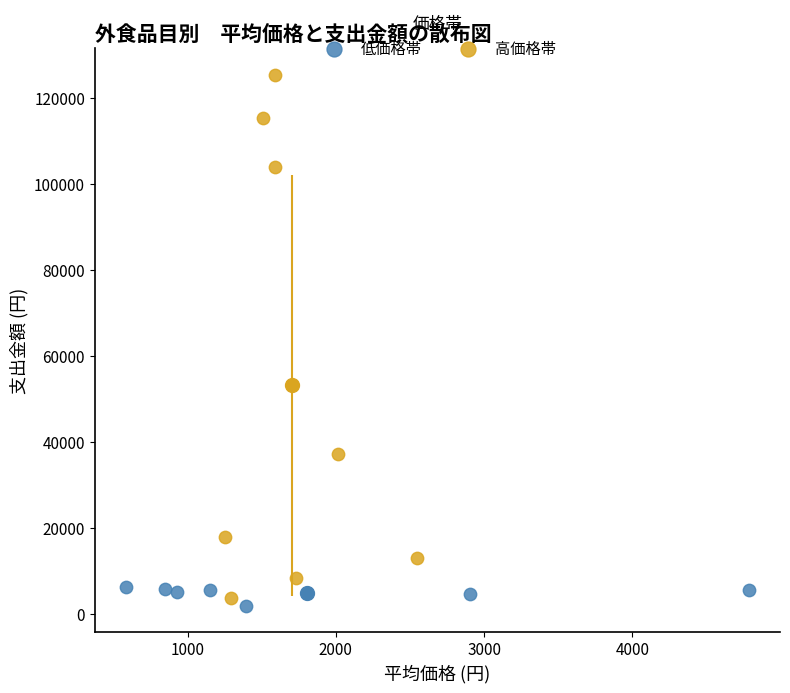

Which series has the widest spread of Y values?

高価格帯